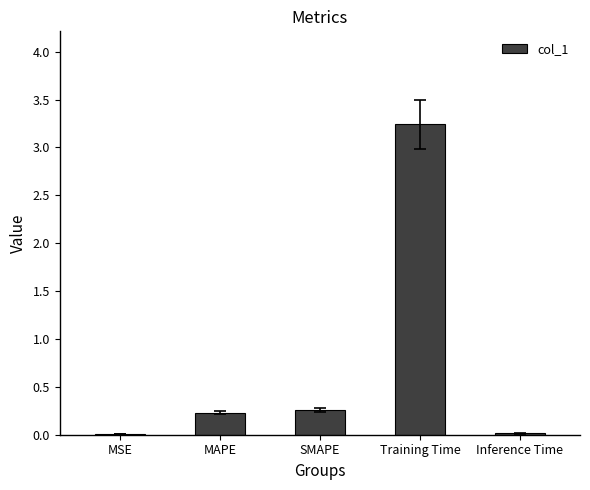

Are the bars grouped side by side (vs. stacked)?

No